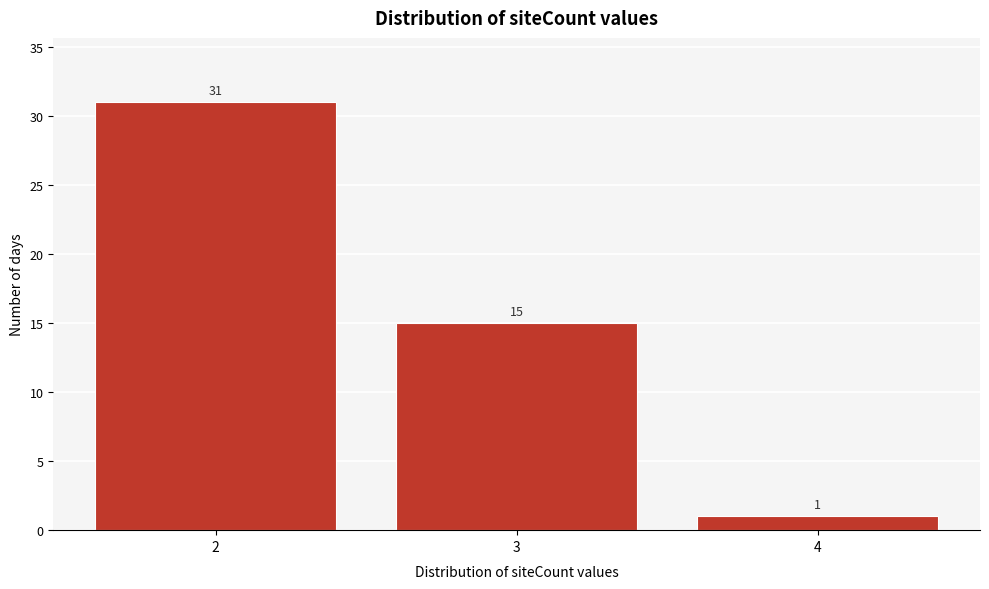

Reading right to left, extract all data points from this chart.

4=1	3=15	2=31